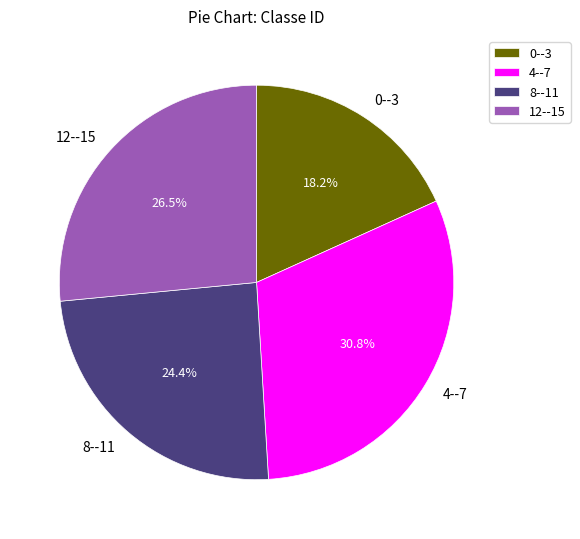

Does 8--11 represent more than half of the total?

No